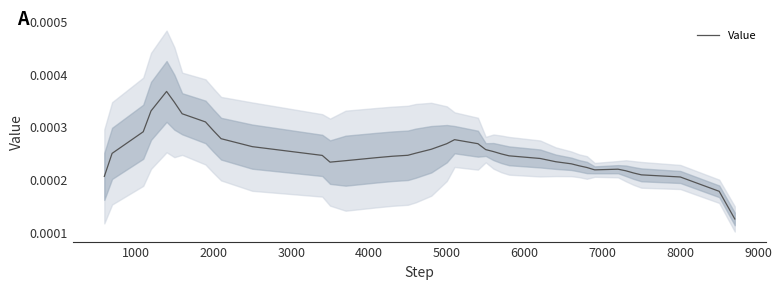

How many series are shown in this chart?

1